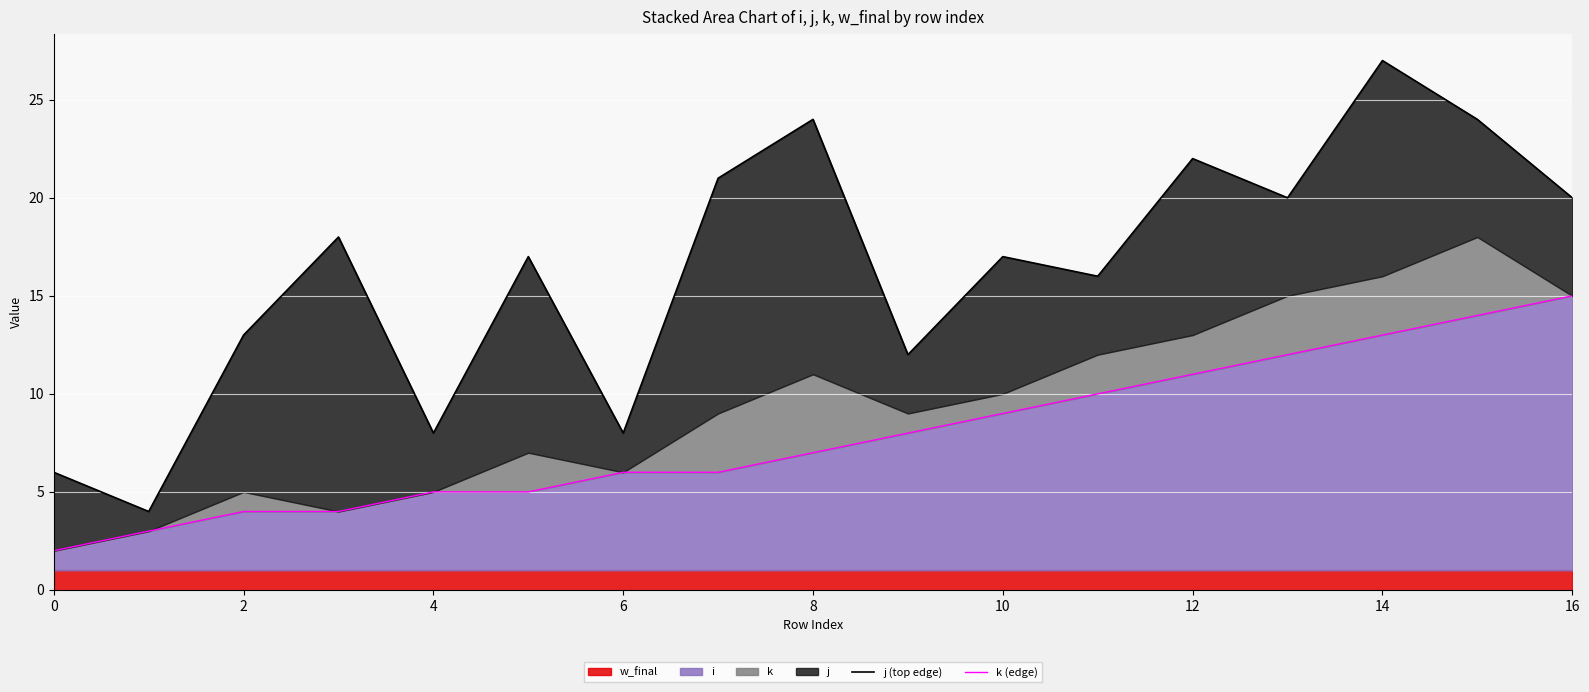

At which category does the chart reach its peak across all series?

14